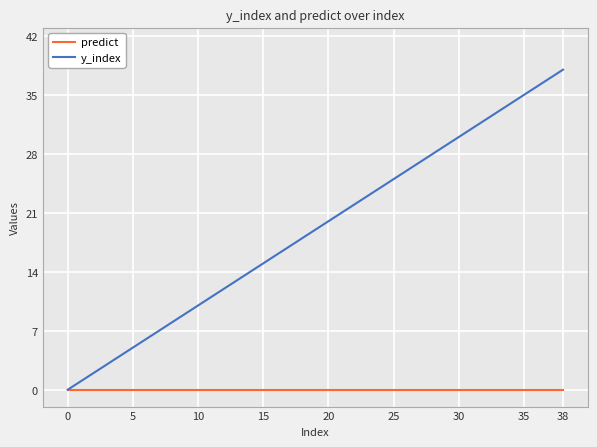

Rank the series by their maximum value, from lowest to highest.

predict, y_index